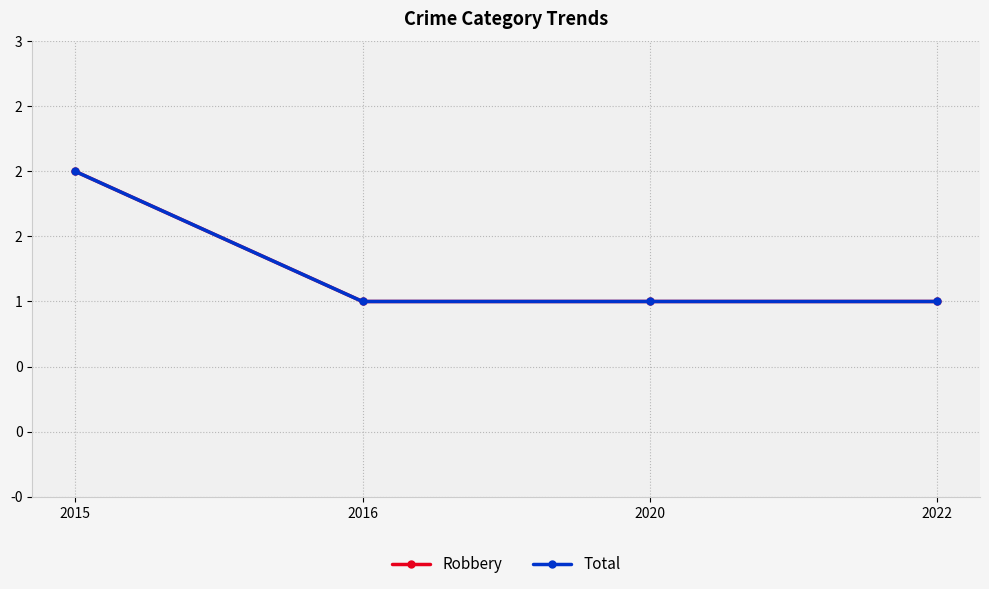

Rank the series by their maximum value, from highest to lowest.

Robbery, Total